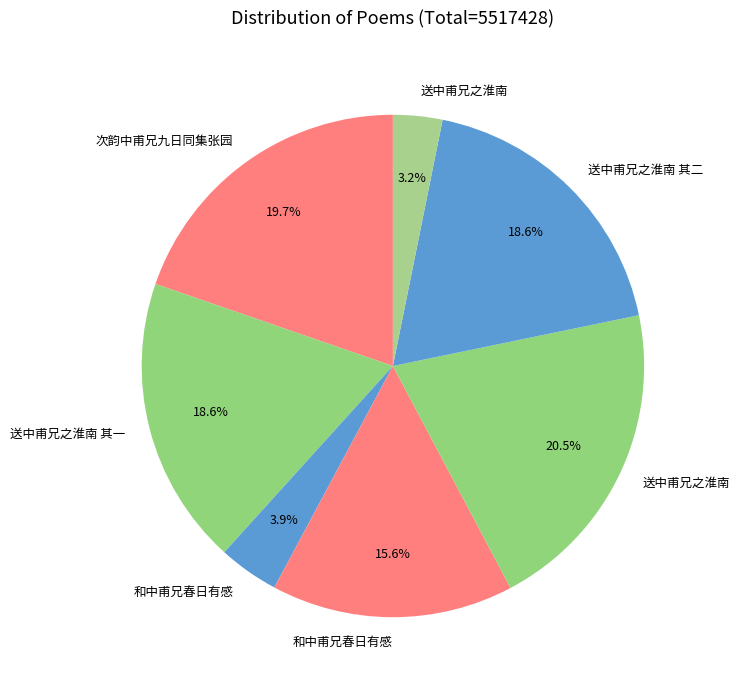

Count the number of slices in the pie.

7